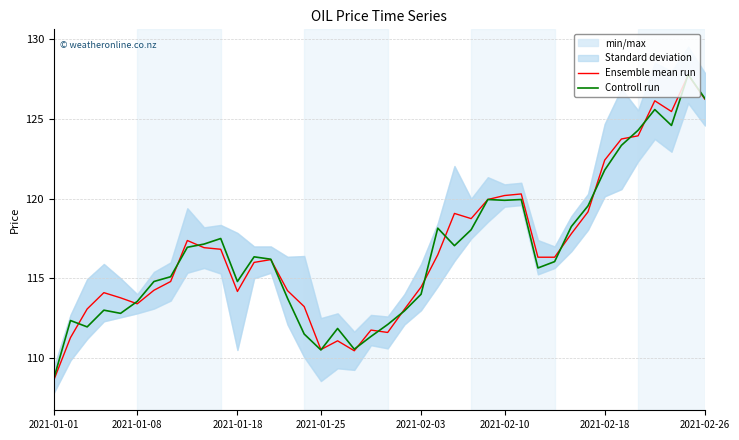

What is the difference between the Ensemble mean run values at 2021-01-08 and 2021-02-10?

6.8